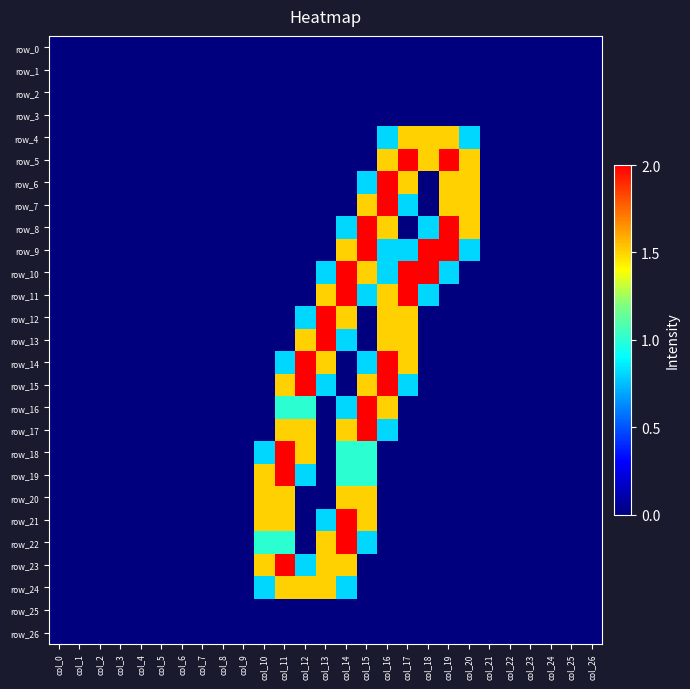

The value of row_18 at col_4 is -0.7. True or false?

False